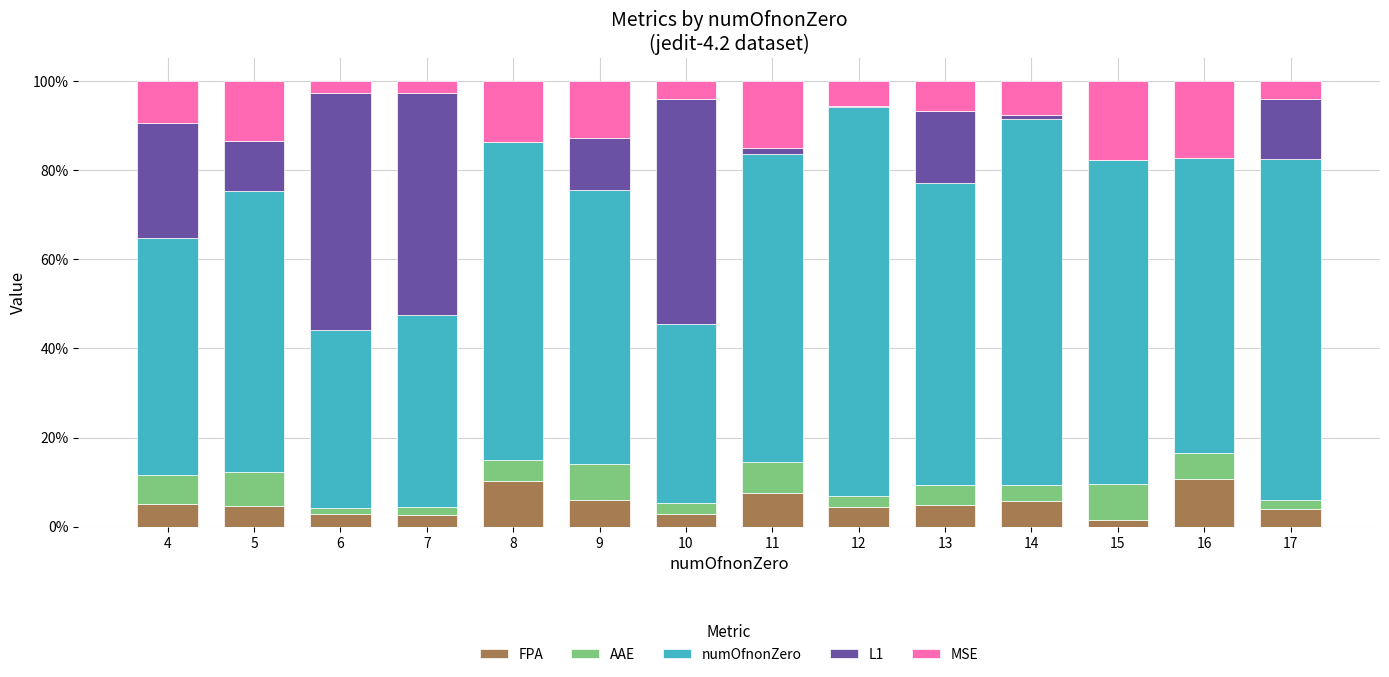

Are the bars horizontal?

No